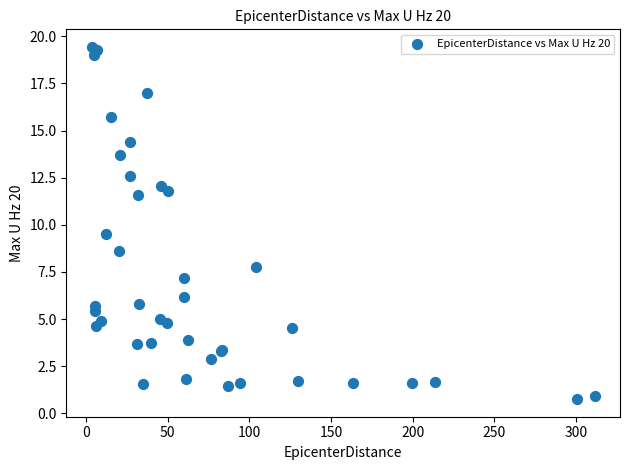

What Y value in the scatter plot is closest to 10?

9.5